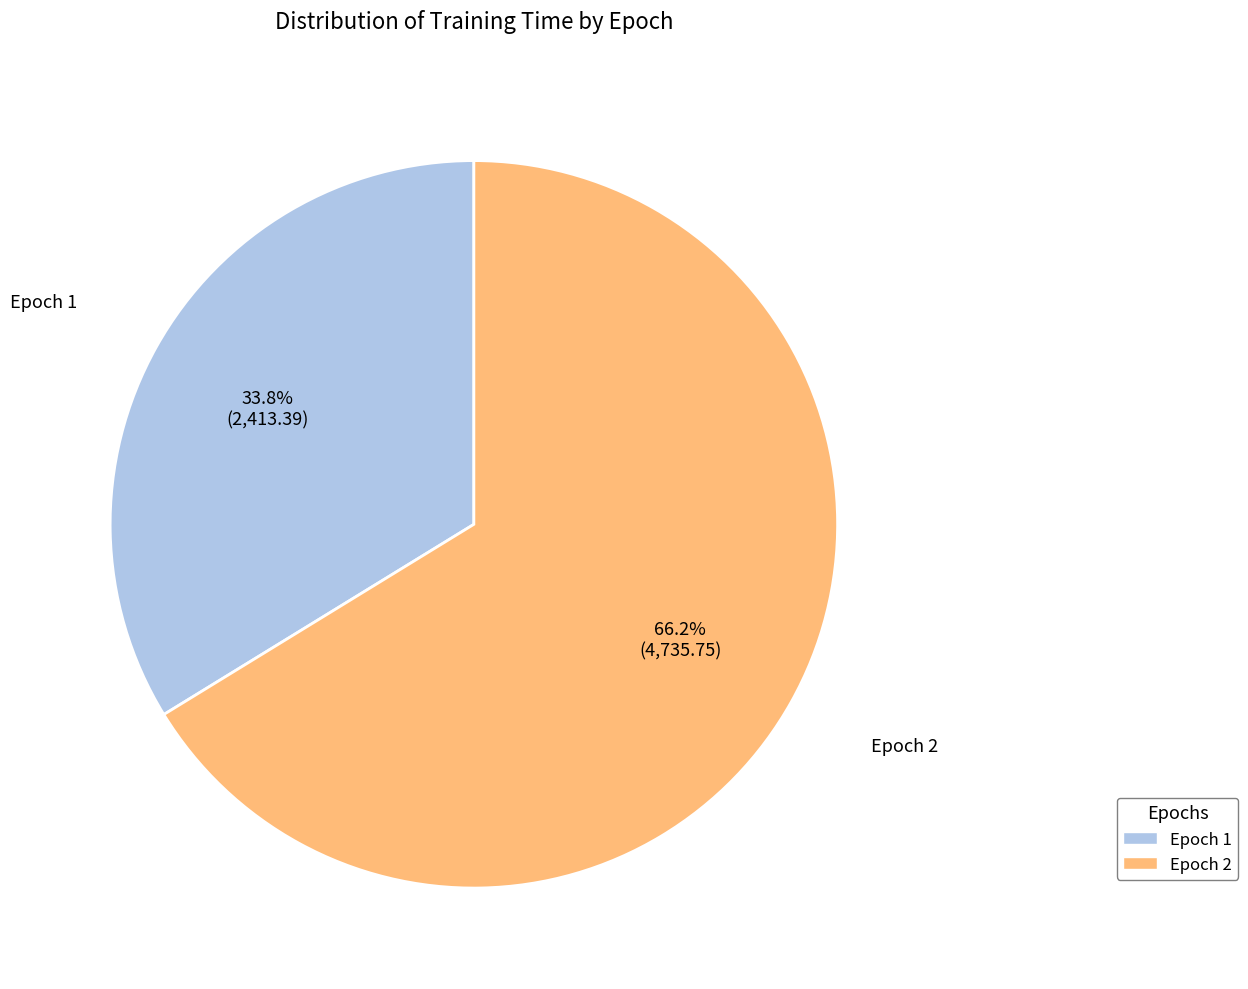

To the nearest percent, what percentage of the pie is Epoch 2?

66%